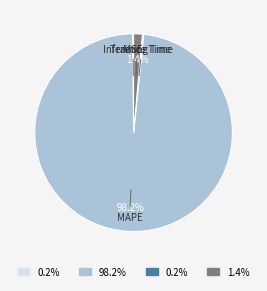

Is there any slice that represents more than half of the pie?

Yes